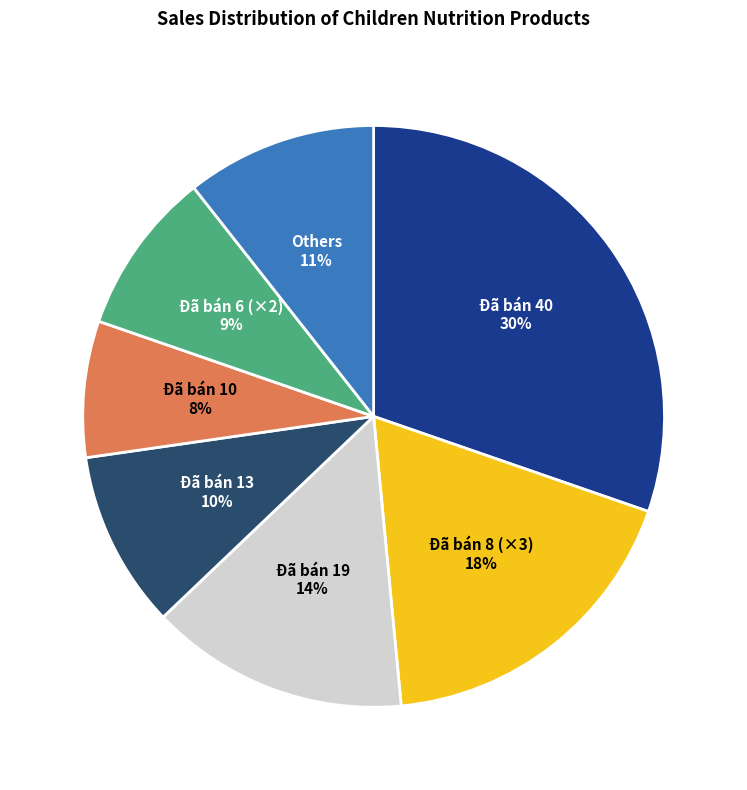

Between Đã bán 10 and Đã bán 8 (×3), which is larger?

Đã bán 8 (×3)